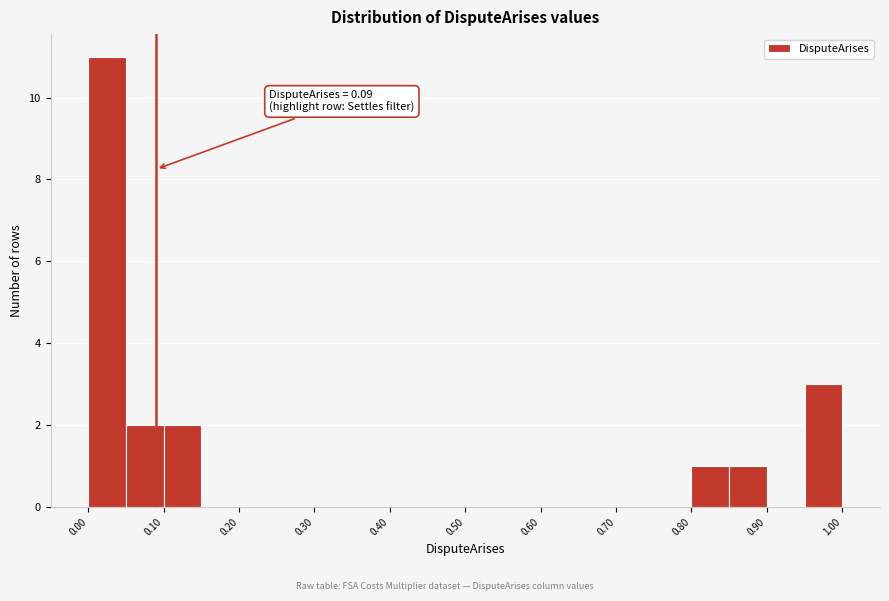

Over which range of the x-axis is the bar tallest?

0.00 to 0.05